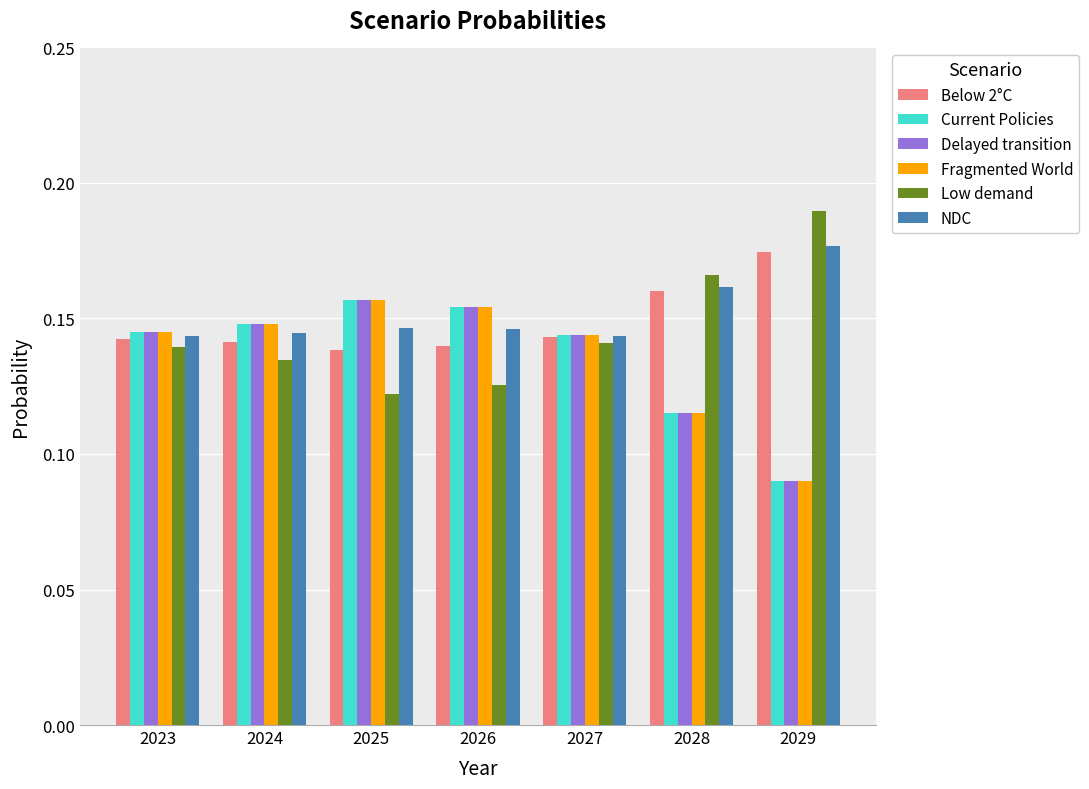

The Delayed transition series shows 0.0 at 2029. True or false?

False